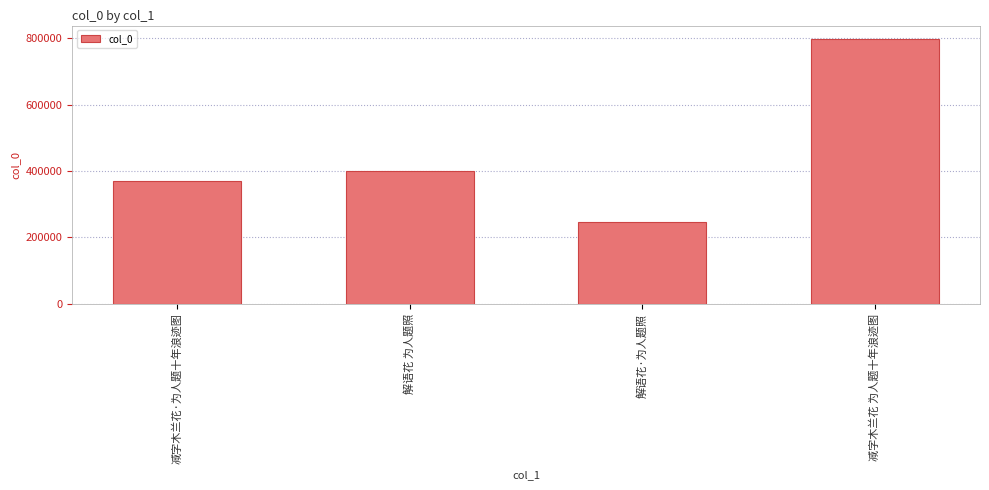

What is the value of the 3rd bar from the left?

247733